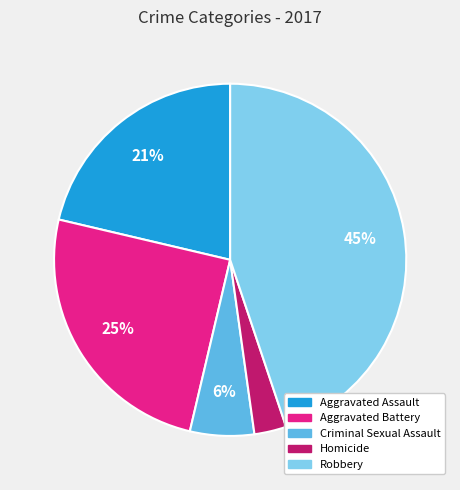

Which category has the biggest portion of the pie?

Robbery